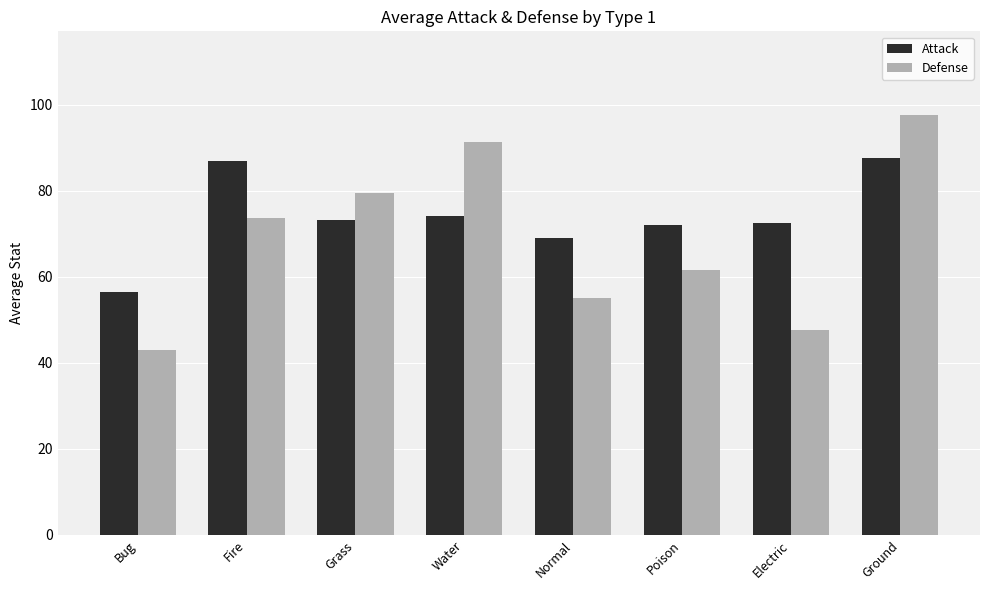

What is the label of the 7th bar from the right?

Fire